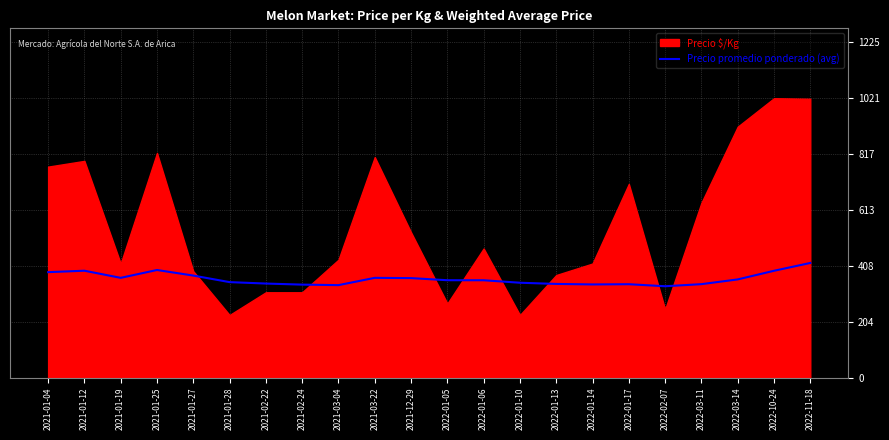

What is the minimum value for Precio promedio ponderado (avg)?

334.0